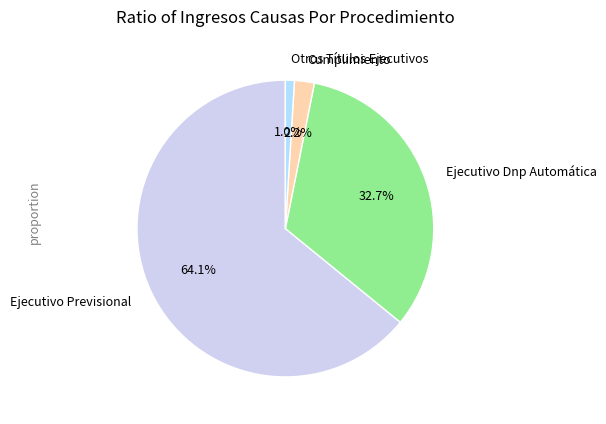

Which category accounts for the majority?

Ejecutivo Previsional